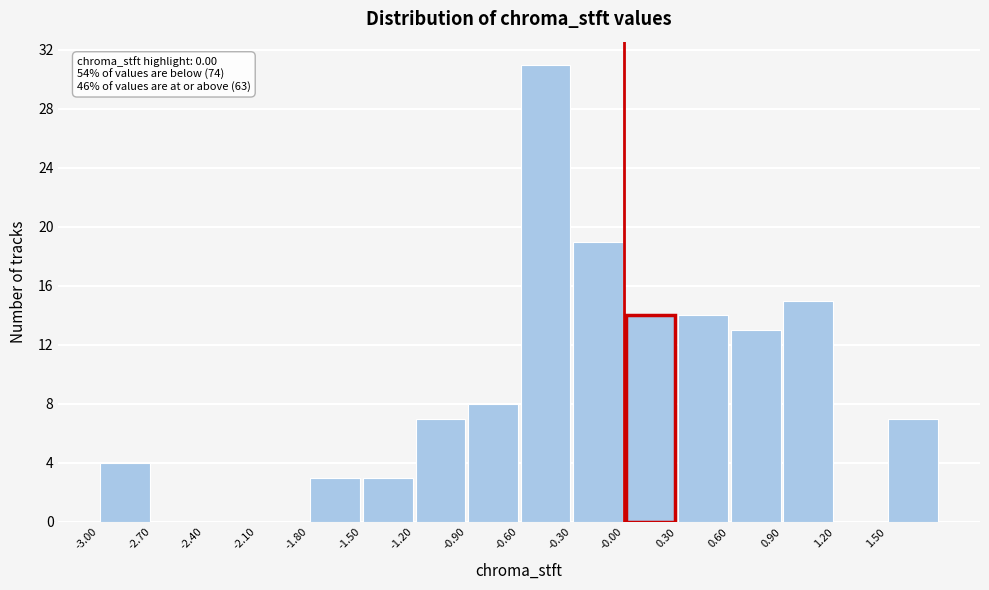

Which range on the x-axis has the tallest bar?

-0.6 to -0.3